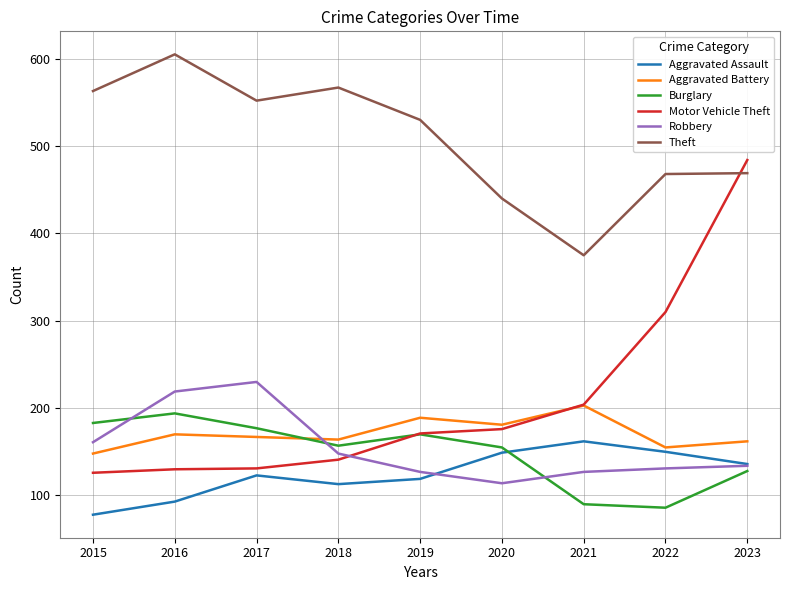

Where does the Aggravated Battery series first go above 167?

2016